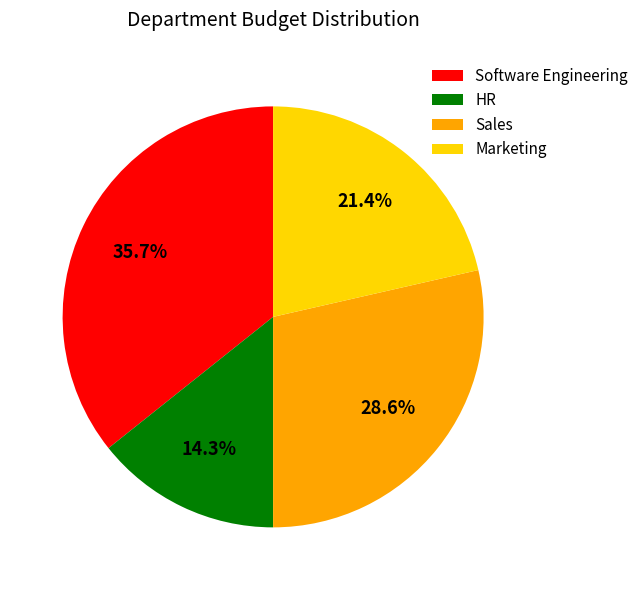

What is the ratio of the value at Marketing to the value at HR?

1.5